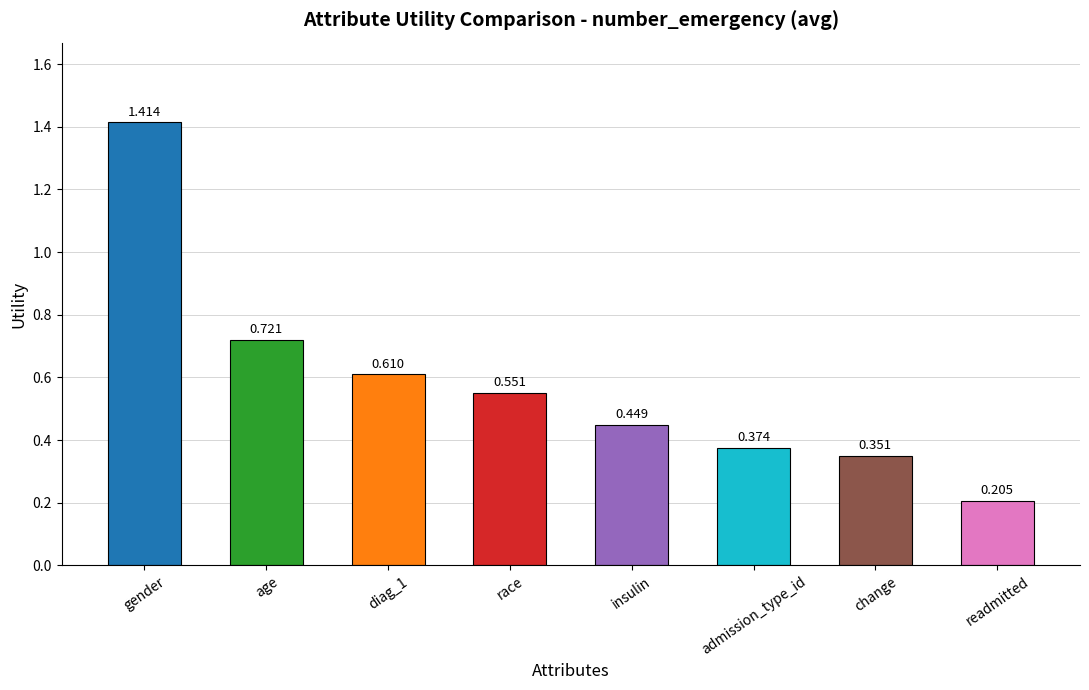

What is the label of the 7th bar from the left?

change